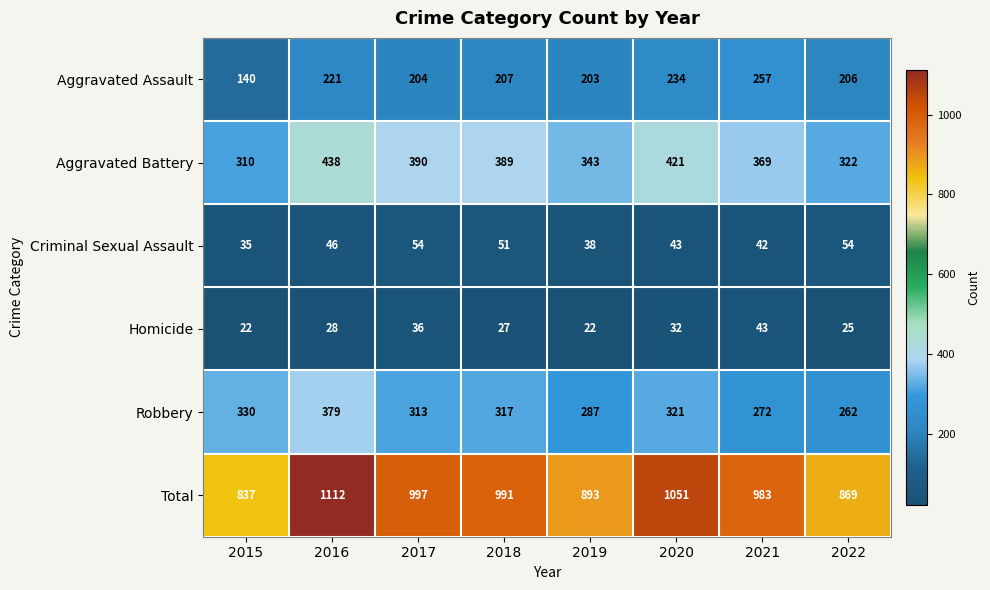

At 2019, list the series in order from smallest to largest.

Homicide, Criminal Sexual Assault, Aggravated Assault, Robbery, Aggravated Battery, Total